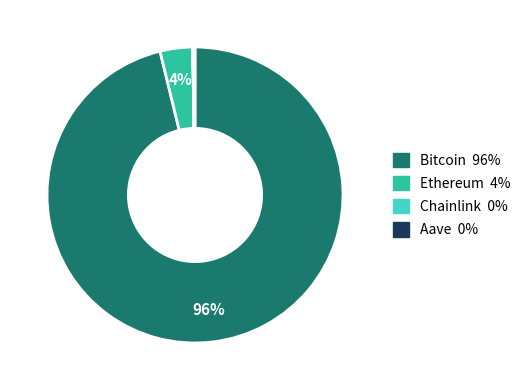

Which slice is the largest?

Bitcoin